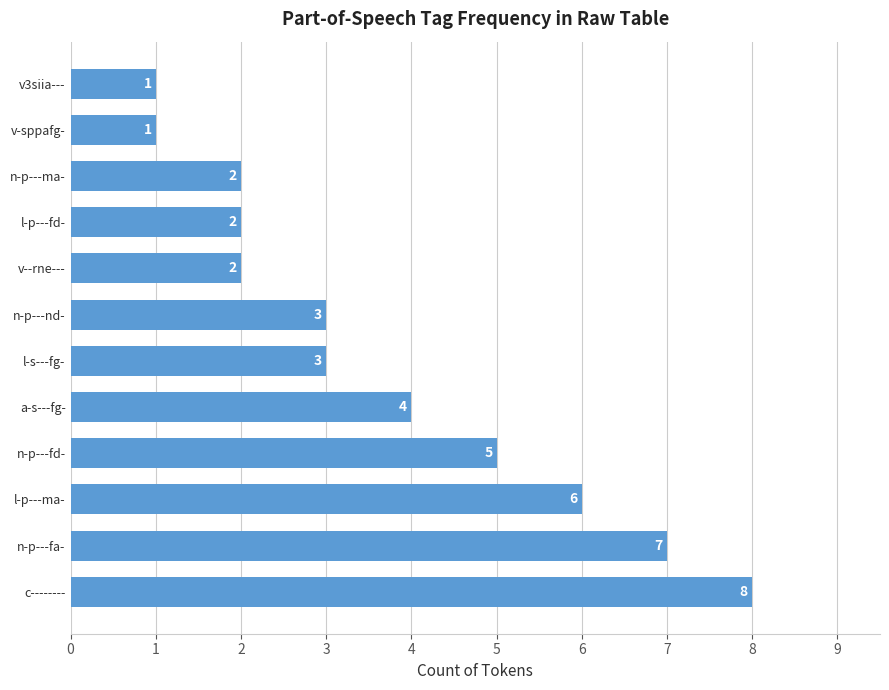

What is the sum of the values at v-sppafg- and n-p---ma-?

3